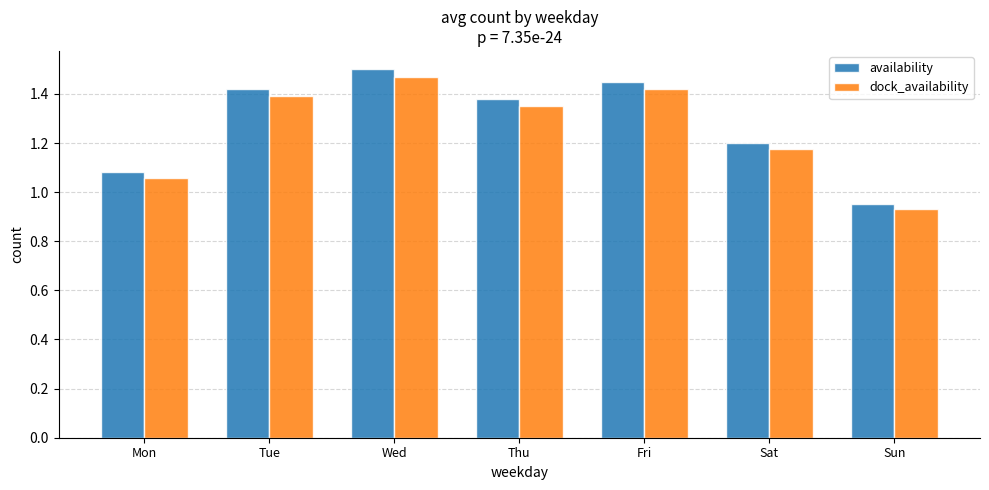

Rank the series at Sat from highest to lowest value.

availability, dock_availability